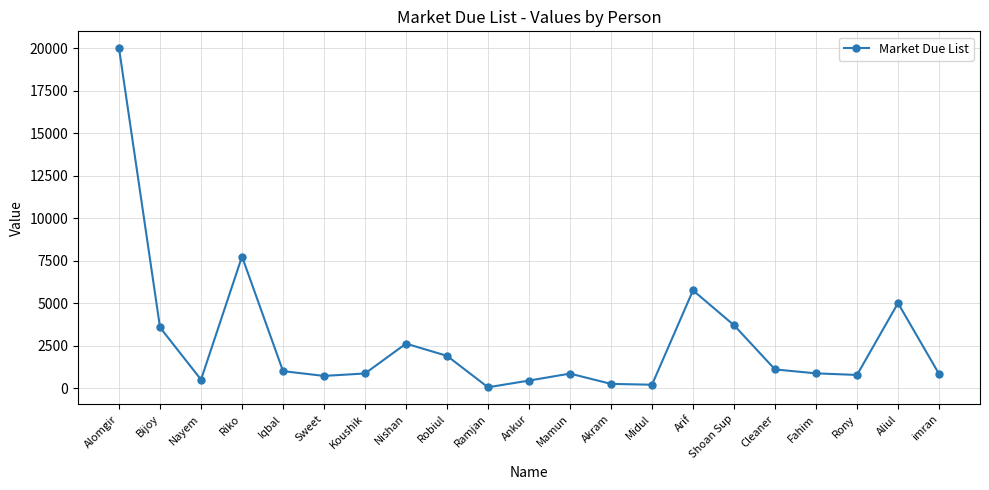

What is the difference between the values at Akram and Robiul?

1648